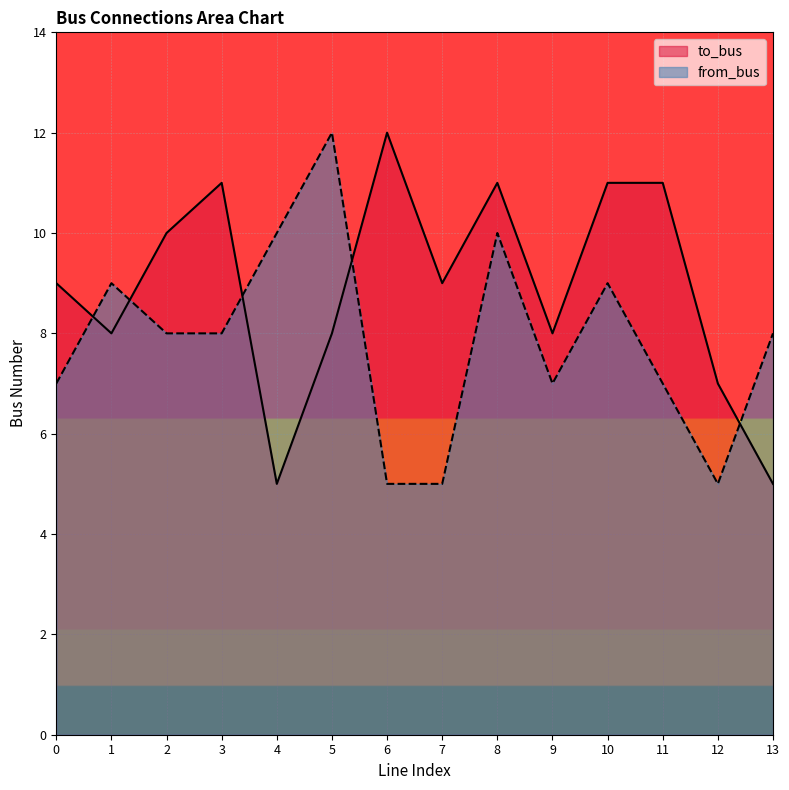

How many lines are shown in the chart?

2